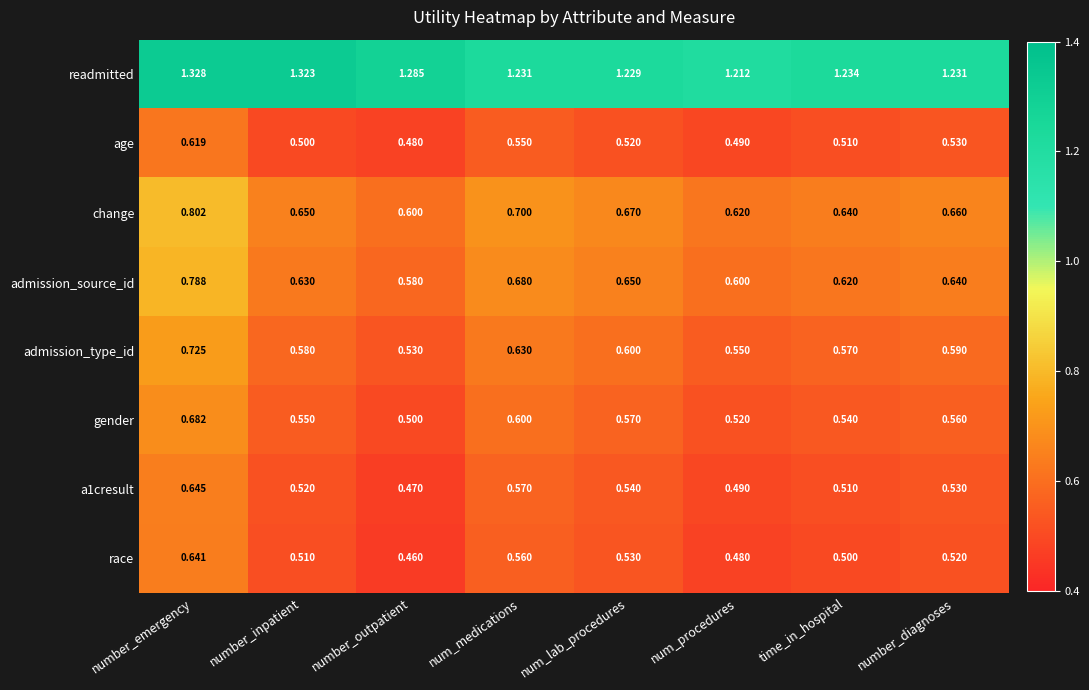

What is the total value across all series at num_medications?

5.5